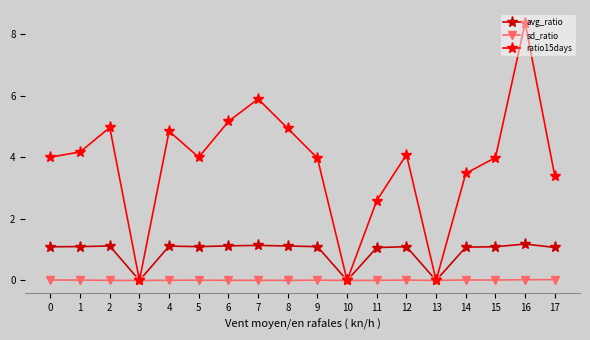

The avg_ratio series shows 0.6 at 4. True or false?

False